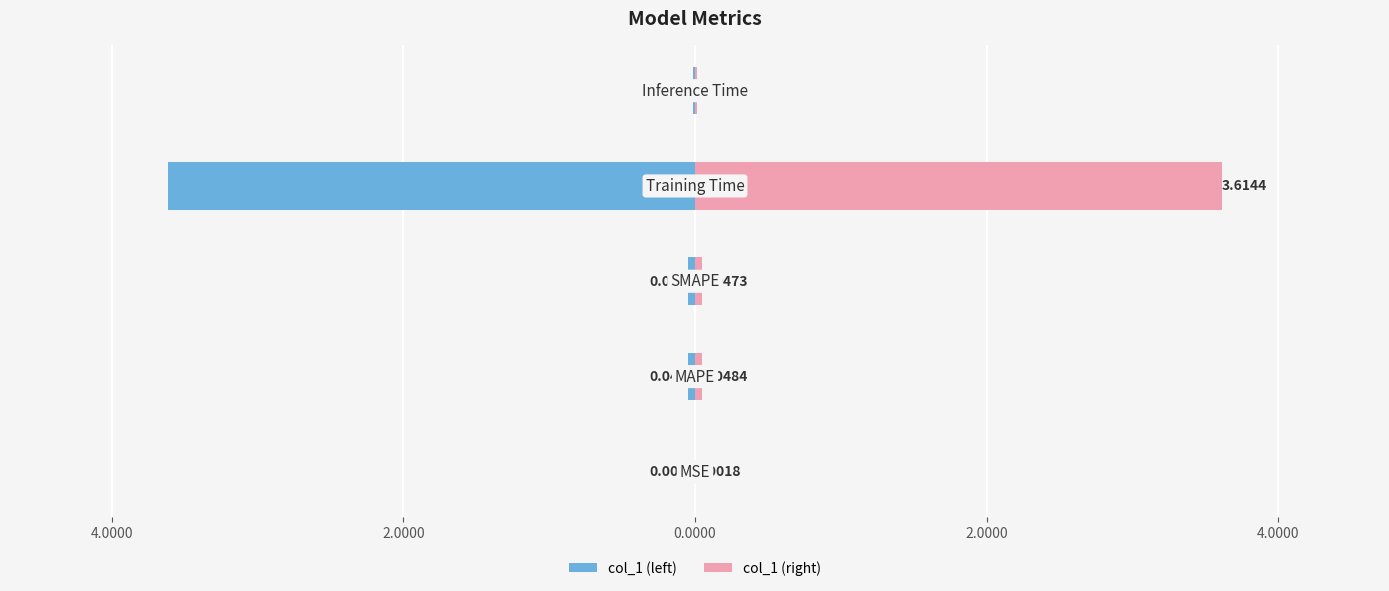

Which has a higher value, 2.0000 or 0.0000?

2.0000